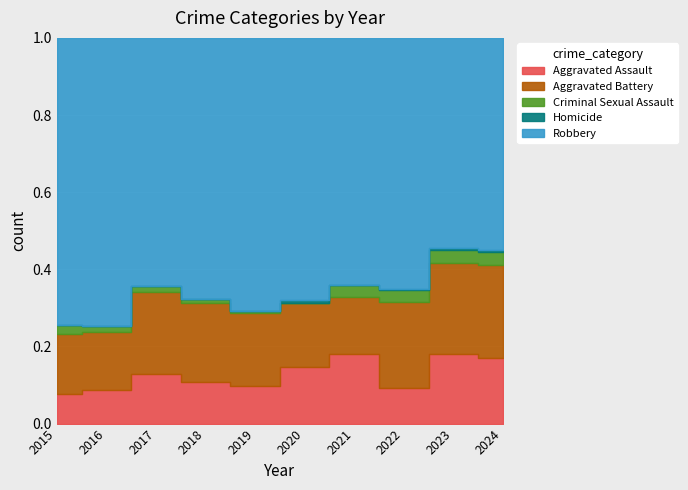

Where is the first local minimum for Homicide?

2021